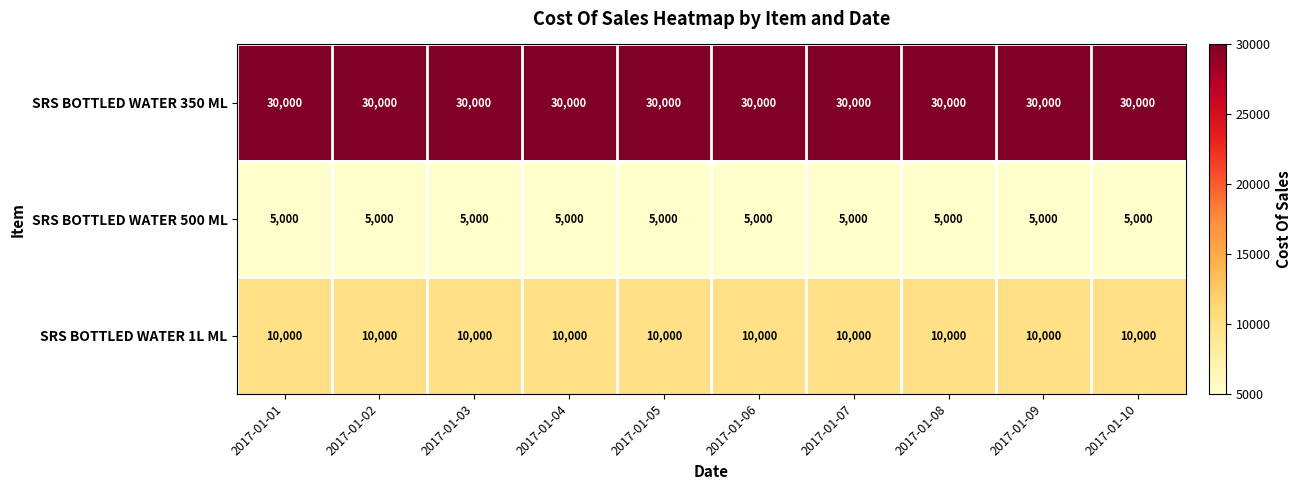

What is the spread (max minus min) of values at 2017-01-03?

25000